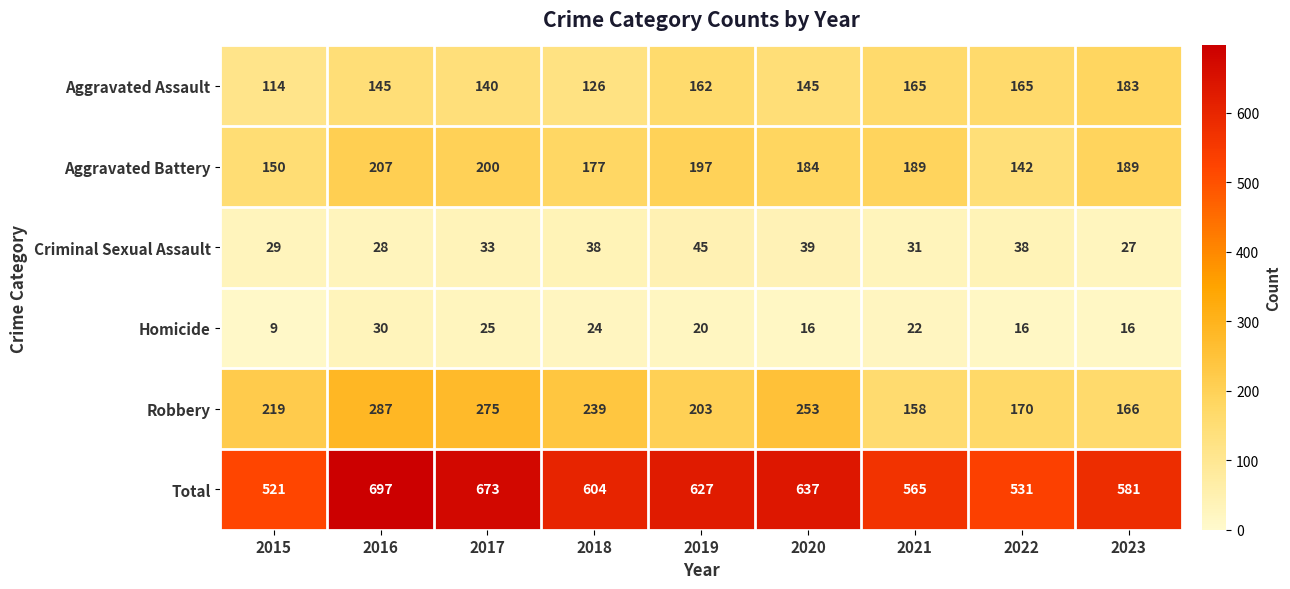

At how many categories does at least one series exceed 52?

9